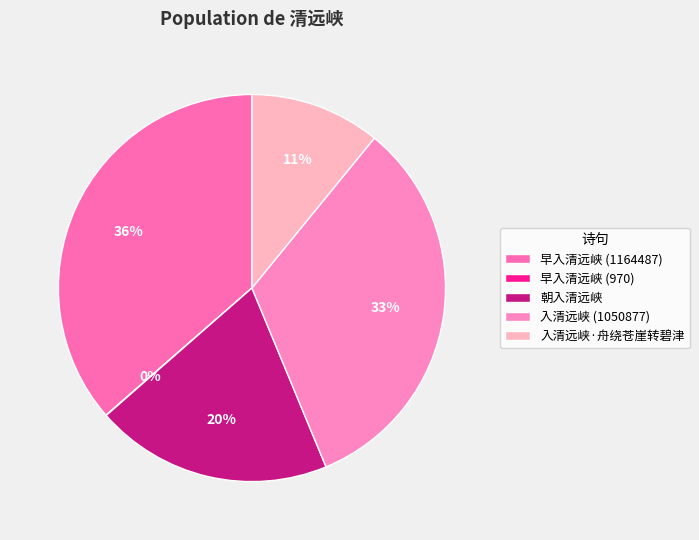

Which slice is the smallest?

早入清远峡 (970)